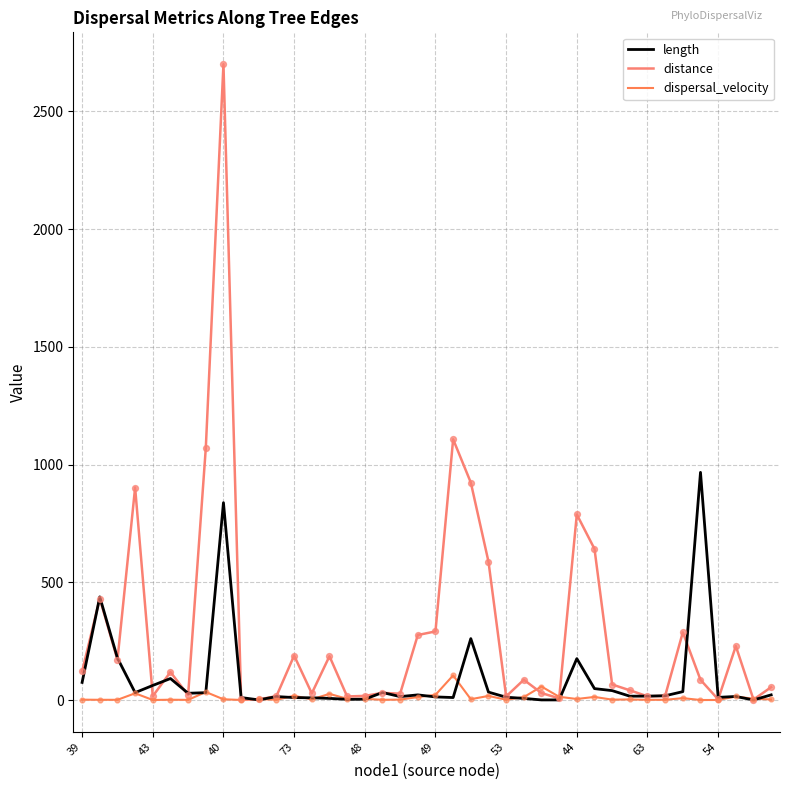

Which series has the largest total across all categories?

distance